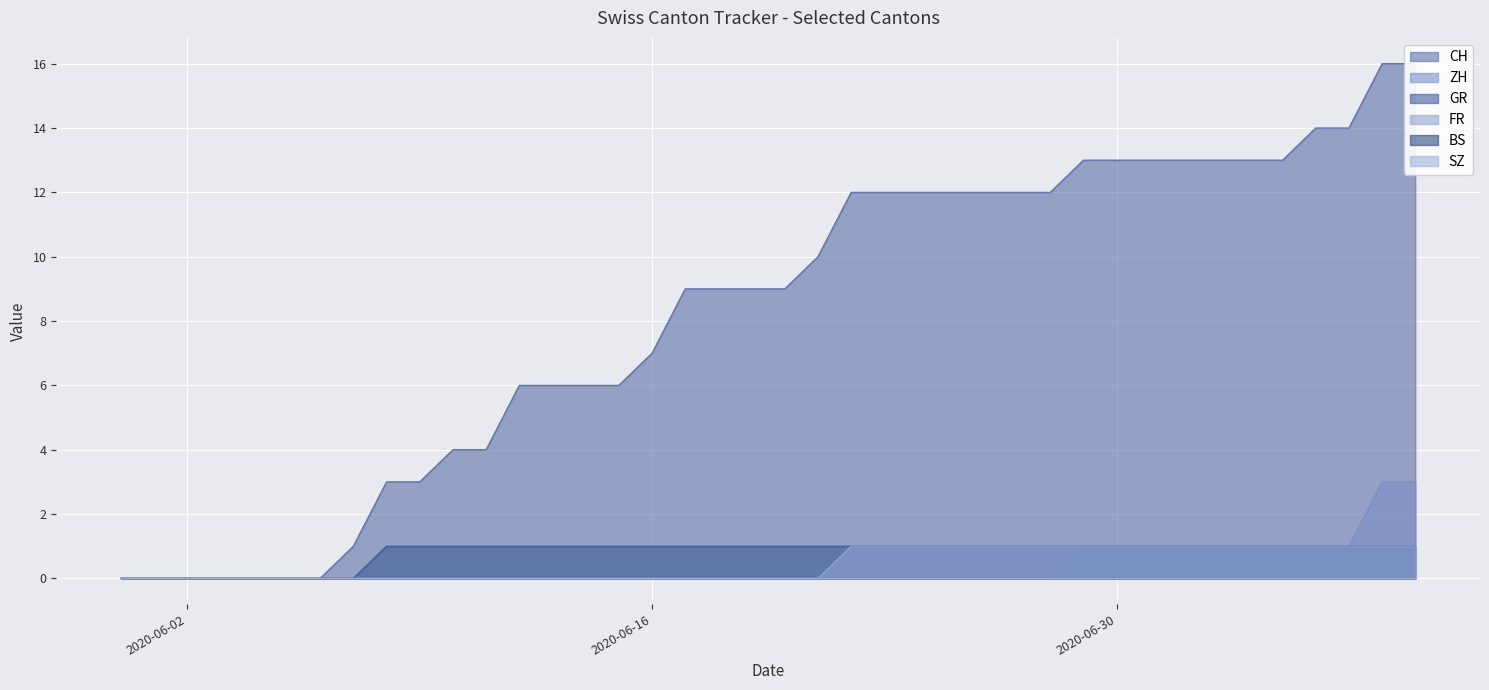

Reading right to left, what are all the values shown in this chart?

CH: 2020-07-09=16	2020-07-08=16	2020-07-07=14	2020-07-06=14	2020-07-05=13	2020-07-04=13	2020-07-03=13	2020-07-02=13	2020-07-01=13	2020-06-30=13	2020-06-29=13	2020-06-28=12	2020-06-27=12	2020-06-26=12	2020-06-25=12	2020-06-24=12	2020-06-23=12	2020-06-22=12	2020-06-21=10	2020-06-20=9	2020-06-19=9	2020-06-18=9	2020-06-17=9	2020-06-16=7	2020-06-15=6	2020-06-14=6	2020-06-13=6	2020-06-12=6	2020-06-11=4	2020-06-10=4	2020-06-09=3	2020-06-08=3	2020-06-07=1	2020-06-06=0	2020-06-05=0	2020-06-04=0	2020-06-03=0	2020-06-02=0	2020-06-01=0	2020-05-31=0
ZH: 2020-07-09=3	2020-07-08=3	2020-07-07=1	2020-07-06=1	2020-07-05=1	2020-07-04=1	2020-07-03=1	2020-07-02=1	2020-07-01=1	2020-06-30=1	2020-06-29=1	2020-06-28=0	2020-06-27=0	2020-06-26=0	2020-06-25=0	2020-06-24=0	2020-06-23=0	2020-06-22=0	2020-06-21=0	2020-06-20=0	2020-06-19=0	2020-06-18=0	2020-06-17=0	2020-06-16=0	2020-06-15=0	2020-06-14=0	2020-06-13=0	2020-06-12=0	2020-06-11=0	2020-06-10=0	2020-06-09=0	2020-06-08=0	2020-06-07=0	2020-06-06=0	2020-06-05=0	2020-06-04=0	2020-06-03=0	2020-06-02=0	2020-06-01=0	2020-05-31=0
GR: 2020-07-09=1	2020-07-08=1	2020-07-07=1	2020-07-06=1	2020-07-05=1	2020-07-04=1	2020-07-03=1	2020-07-02=1	2020-07-01=1	2020-06-30=1	2020-06-29=1	2020-06-28=1	2020-06-27=1	2020-06-26=1	2020-06-25=1	2020-06-24=1	2020-06-23=1	2020-06-22=1	2020-06-21=1	2020-06-20=1	2020-06-19=1	2020-06-18=1	2020-06-17=1	2020-06-16=1	2020-06-15=1	2020-06-14=1	2020-06-13=1	2020-06-12=1	2020-06-11=1	2020-06-10=1	2020-06-09=1	2020-06-08=1	2020-06-07=0	2020-06-06=0	2020-06-05=0	2020-06-04=0	2020-06-03=0	2020-06-02=0	2020-06-01=0	2020-05-31=0
FR: 2020-07-09=1	2020-07-08=1	2020-07-07=1	2020-07-06=1	2020-07-05=1	2020-07-04=1	2020-07-03=1	2020-07-02=1	2020-07-01=1	2020-06-30=1	2020-06-29=1	2020-06-28=1	2020-06-27=1	2020-06-26=1	2020-06-25=1	2020-06-24=1	2020-06-23=1	2020-06-22=1	2020-06-21=0	2020-06-20=0	2020-06-19=0	2020-06-18=0	2020-06-17=0	2020-06-16=0	2020-06-15=0	2020-06-14=0	2020-06-13=0	2020-06-12=0	2020-06-11=0	2020-06-10=0	2020-06-09=0	2020-06-08=0	2020-06-07=0	2020-06-06=0	2020-06-05=0	2020-06-04=0	2020-06-03=0	2020-06-02=0	2020-06-01=0	2020-05-31=0